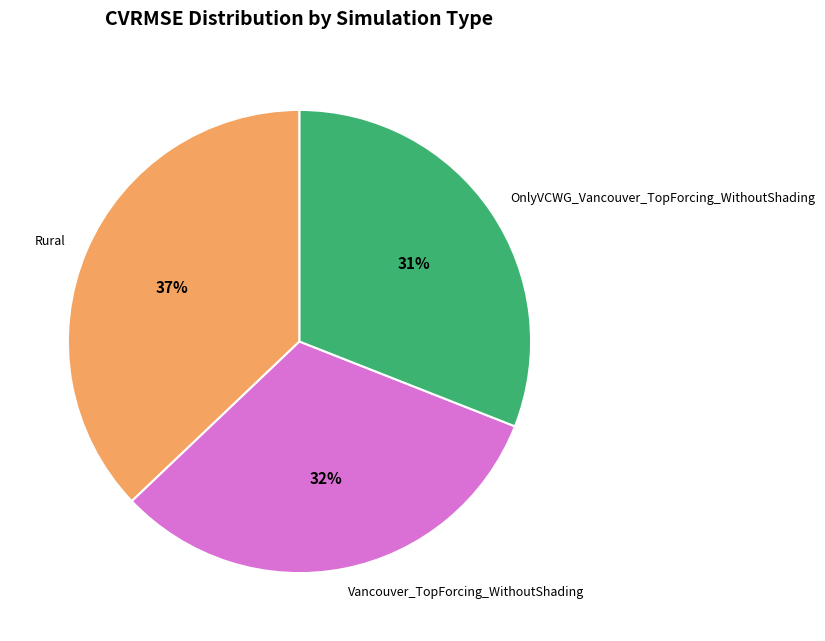

True or false: OnlyVCWG_Vancouver_TopForcing_WithoutShading accounts for 31% of the total.

True